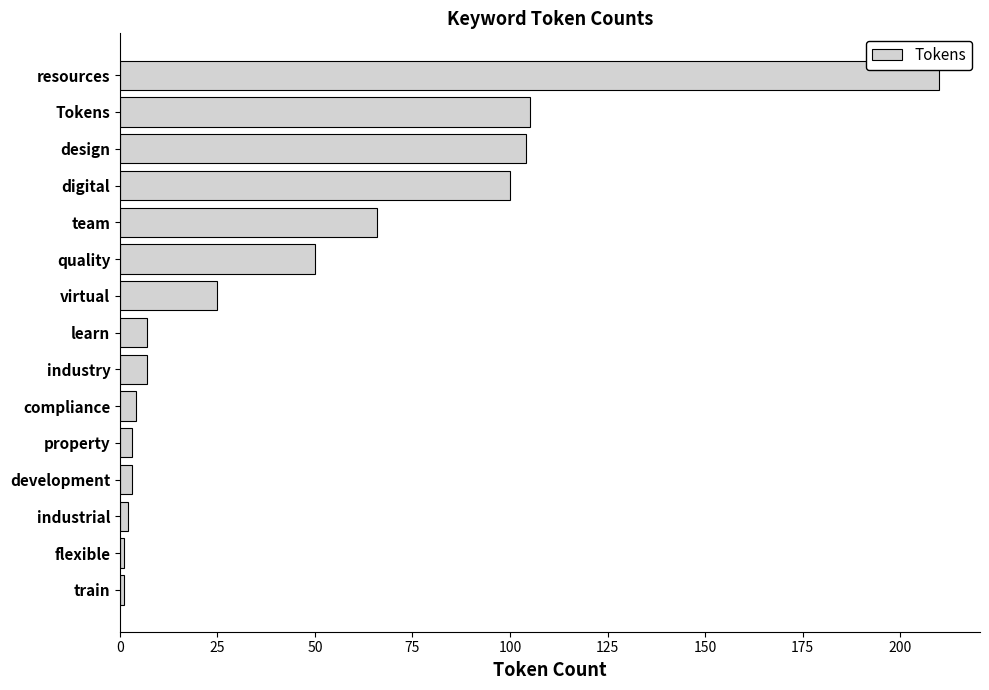

Count the number of data series in this chart.

1